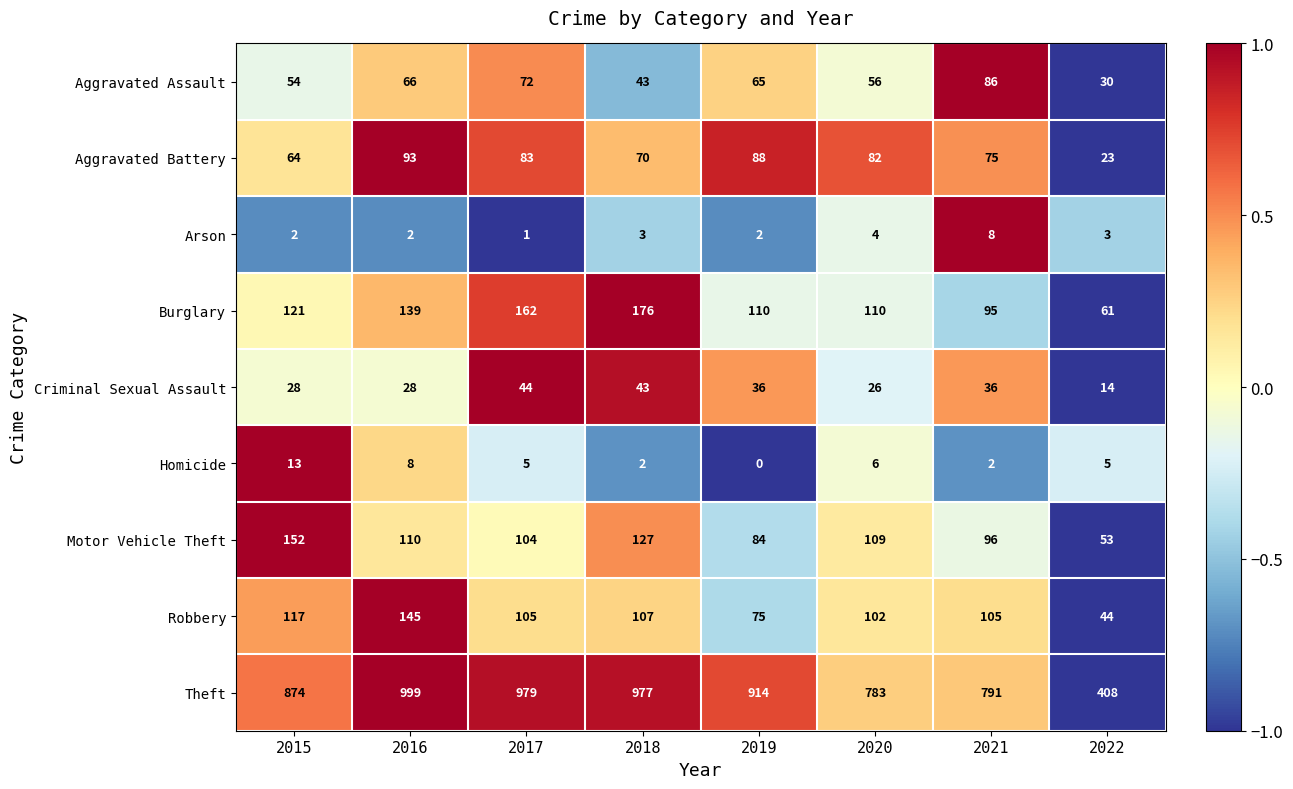

At which category does the chart reach its peak across all series?

2016